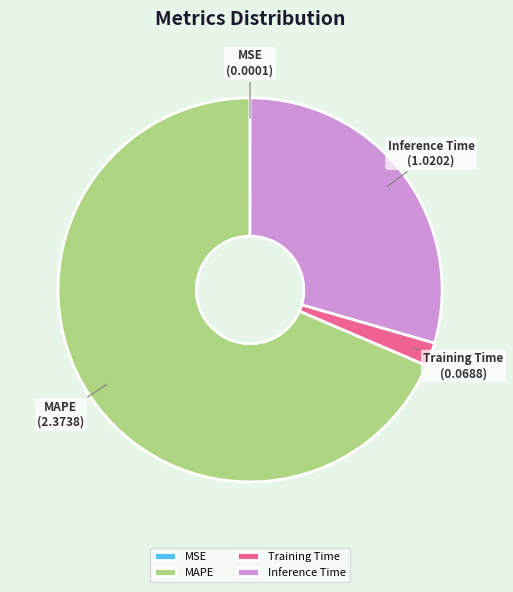

Is it true that Inference Time is 29% of the pie?

True